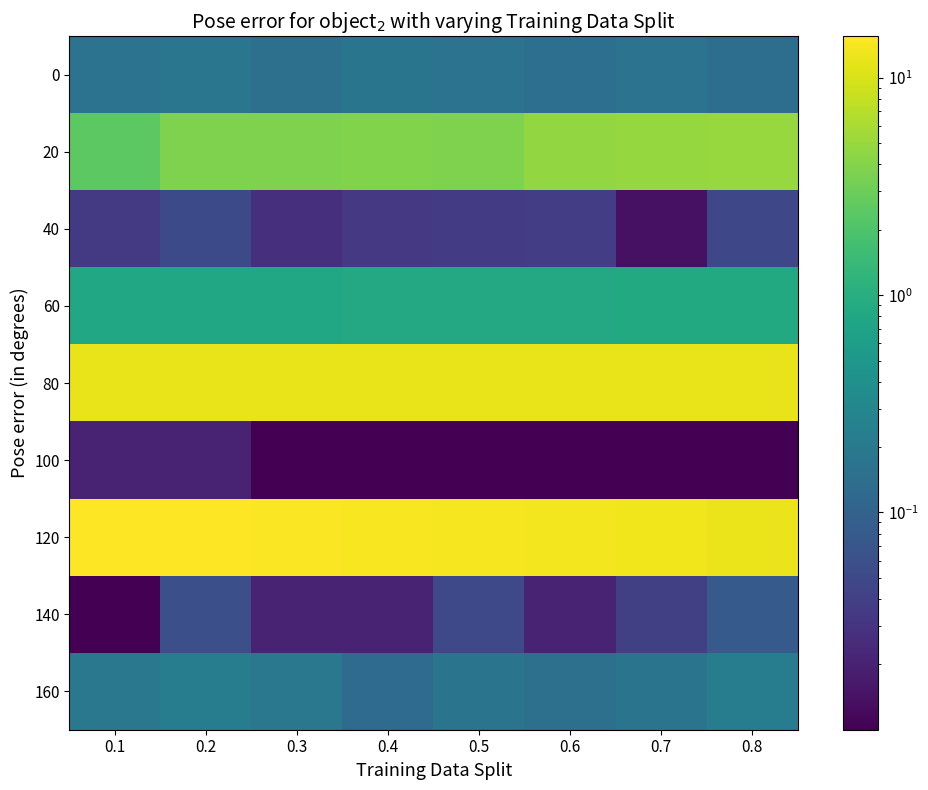

Reading left to right, list all the values displayed in this chart.

0: 0.1=0.2	0.2=0.2	0.3=0.1	0.4=0.2	0.5=0.2	0.6=0.1	0.7=0.2	0.8=0.1
20: 0.1=2.4	0.2=3.7	0.3=3.8	0.4=3.9	0.5=3.7	0.6=4.7	0.7=4.8	0.8=5.0
40: 0.1=0.0	0.2=0.1	0.3=0.0	0.4=0.0	0.5=0.0	0.6=0.0	0.7=0.0	0.8=0.0
60: 0.1=0.8	0.2=0.8	0.3=0.8	0.4=0.8	0.5=0.8	0.6=0.9	0.7=0.9	0.8=0.9
80: 0.1=12.1	0.2=12.1	0.3=12.1	0.4=12.2	0.5=12.2	0.6=12.2	0.7=12.2	0.8=12.2
100: 0.1=0.0	0.2=0.0	0.3=0.0	0.4=0.0	0.5=0.0	0.6=0.0	0.7=0.0	0.8=0.0
120: 0.1=15.5	0.2=15.2	0.3=14.8	0.4=14.5	0.5=14.1	0.6=13.6	0.7=13.2	0.8=12.6
140: 0.1=0.0	0.2=0.1	0.3=0.0	0.4=0.0	0.5=0.1	0.6=0.0	0.7=0.0	0.8=0.1
160: 0.1=0.2	0.2=0.2	0.3=0.2	0.4=0.1	0.5=0.2	0.6=0.1	0.7=0.2	0.8=0.2